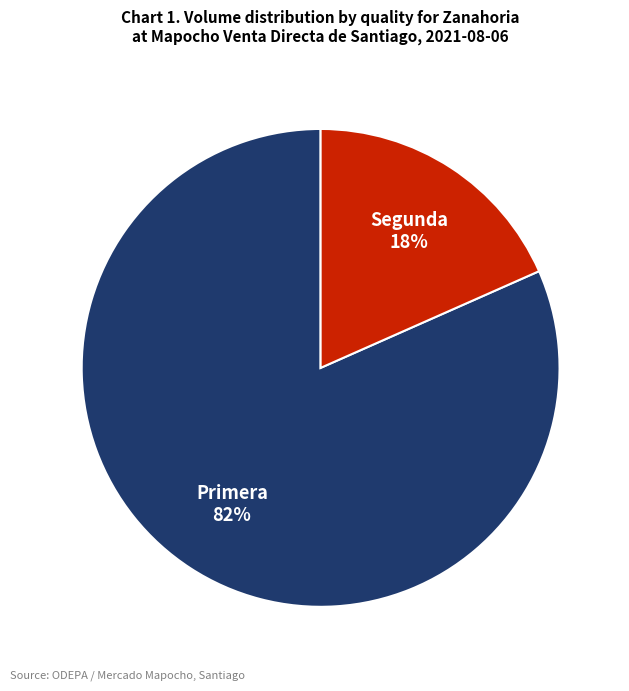

Is the sum of Segunda and Primera greater than half?

Yes